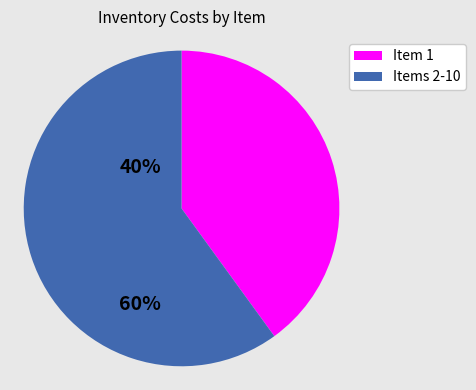

How many segments does this pie chart have?

2